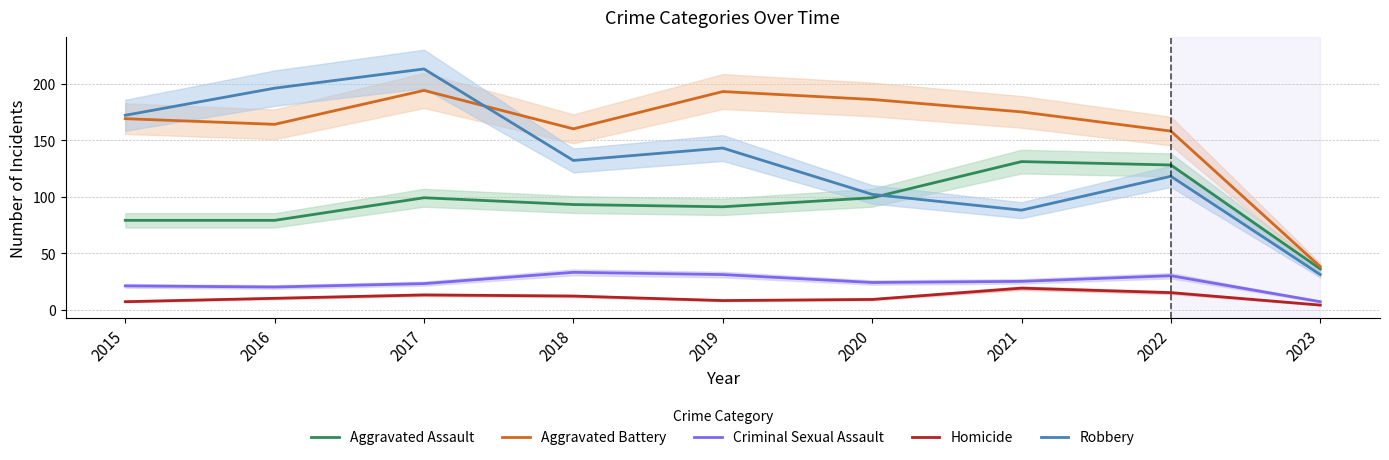

The value of Robbery at 2022 is 118. True or false?

True